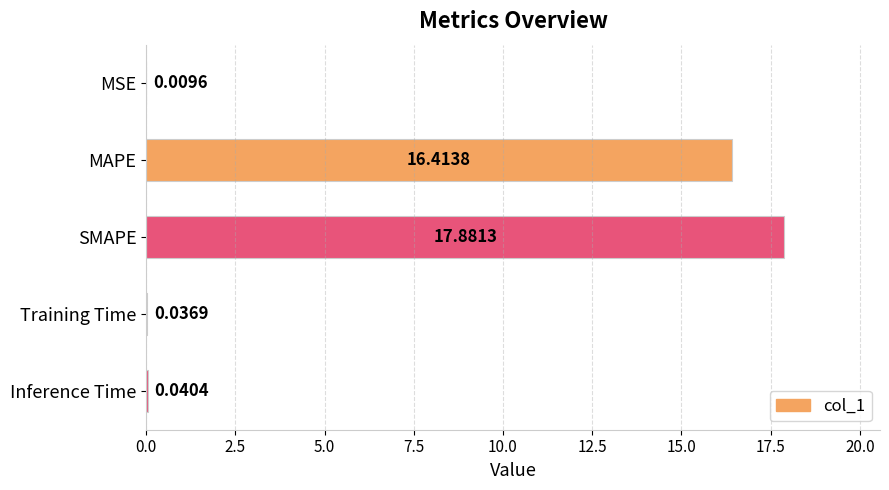

At which category does the chart reach its peak across all series?

SMAPE